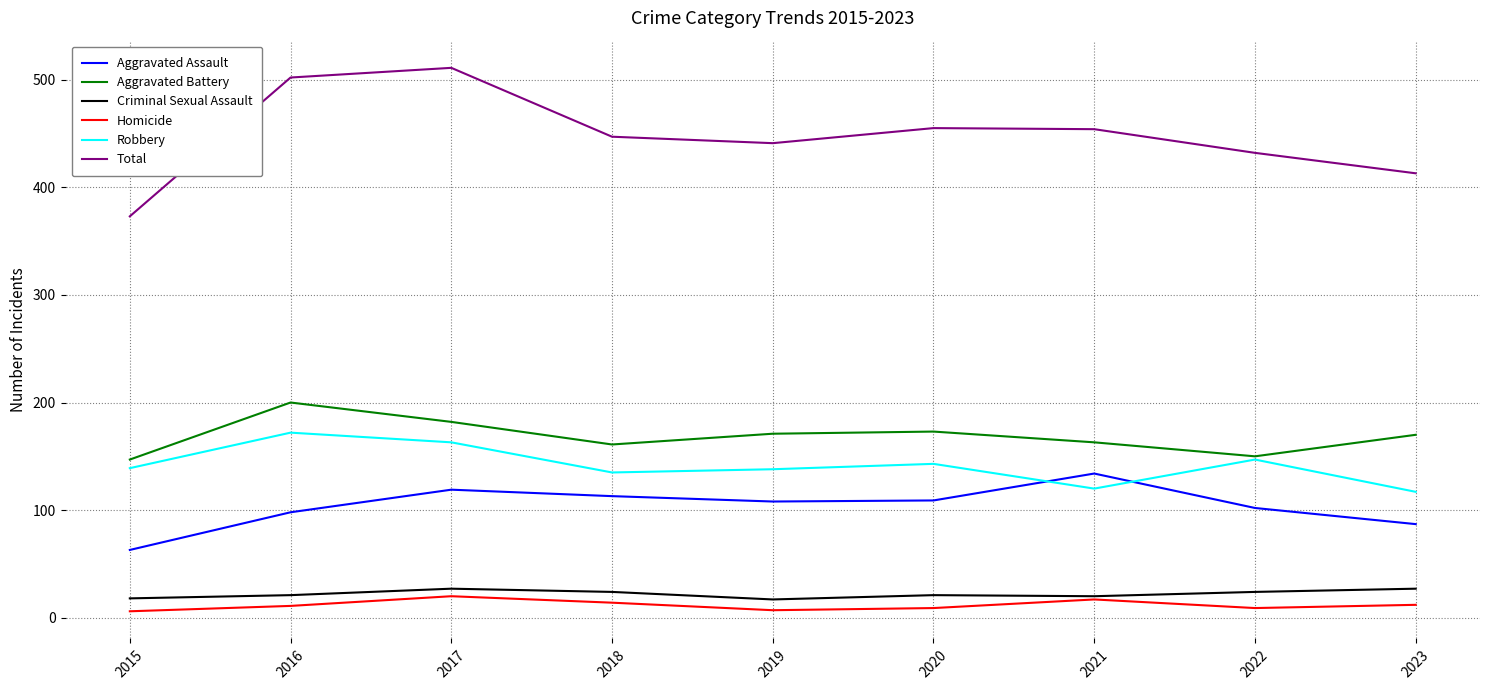

At 2018, list the series in order from largest to smallest.

Total, Aggravated Battery, Robbery, Aggravated Assault, Criminal Sexual Assault, Homicide